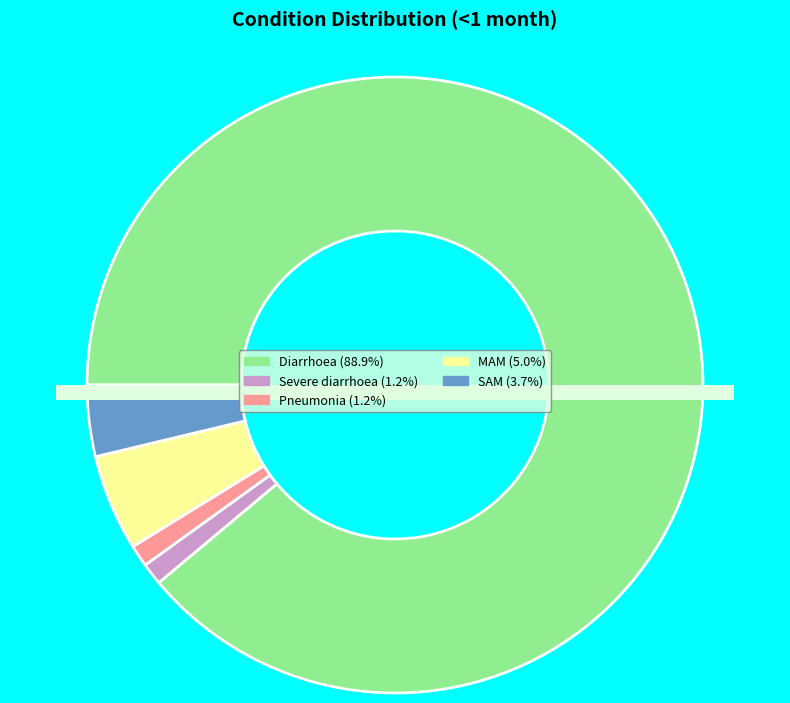

To the nearest percent, what is the average slice percentage?

20%